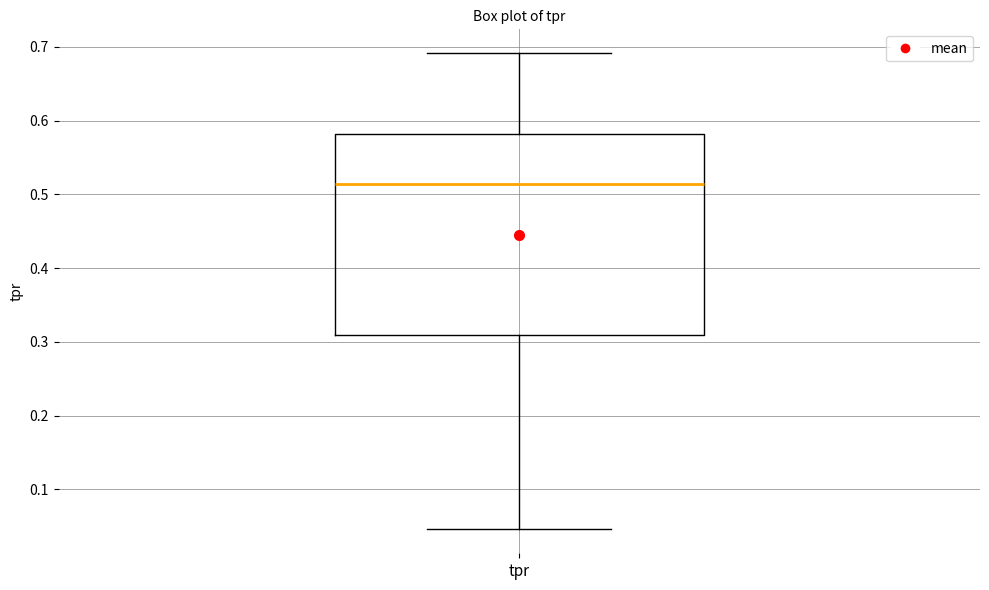

Read this box plot against the y-axis: the position of the median line, the range covered by the box, and the ends of both whiskers. The values are not printed on the chart, so give them approximately, as read against the axis.

median 0.51, box 0.31 to 0.58, whiskers 0.05 to 0.69